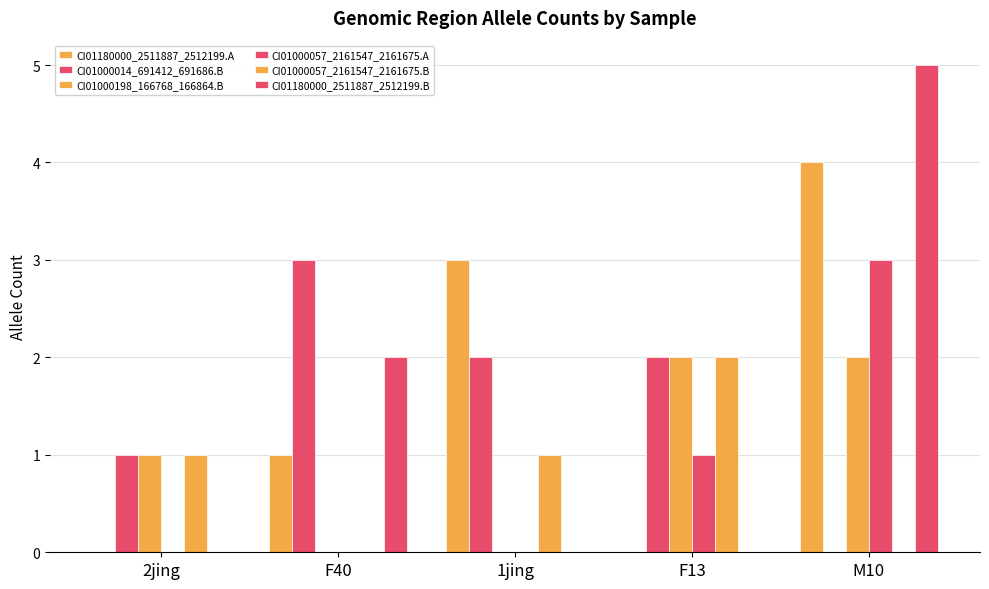

Count the number of categories in the chart.

5